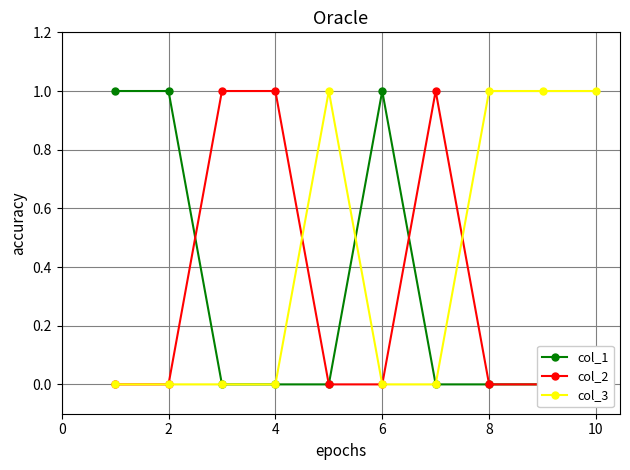

True or false: col_1 and col_3 intersect in this chart.

True